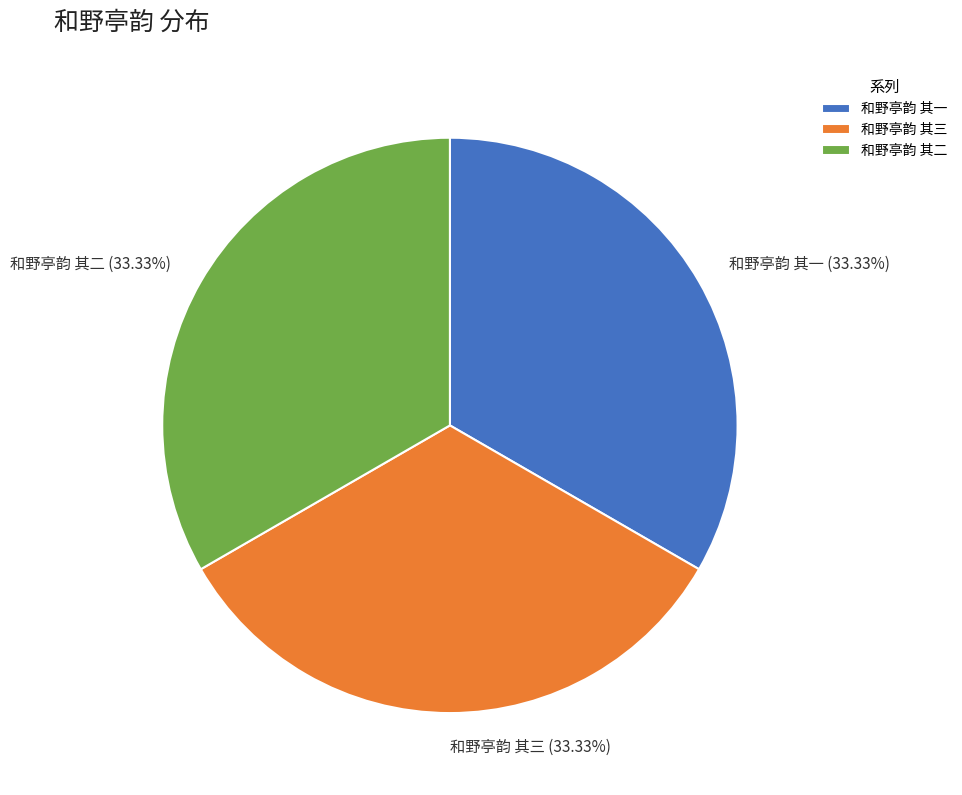

The 和野亭韵 其三 slice represents 33% of the pie. True or false?

True